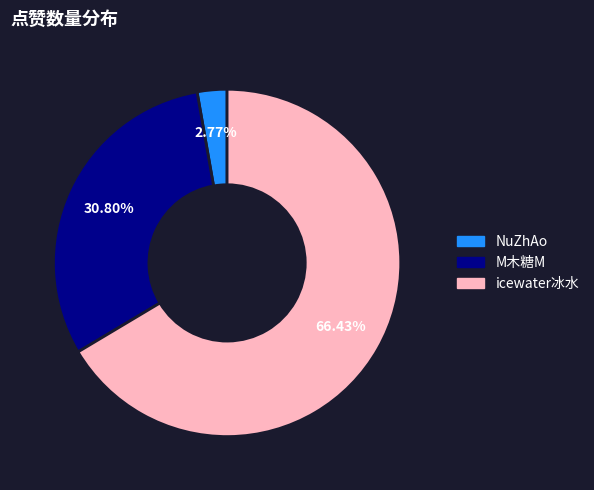

Rank the categories by value from lowest to highest.

NuZhAo, M木糖M, icewater冰水